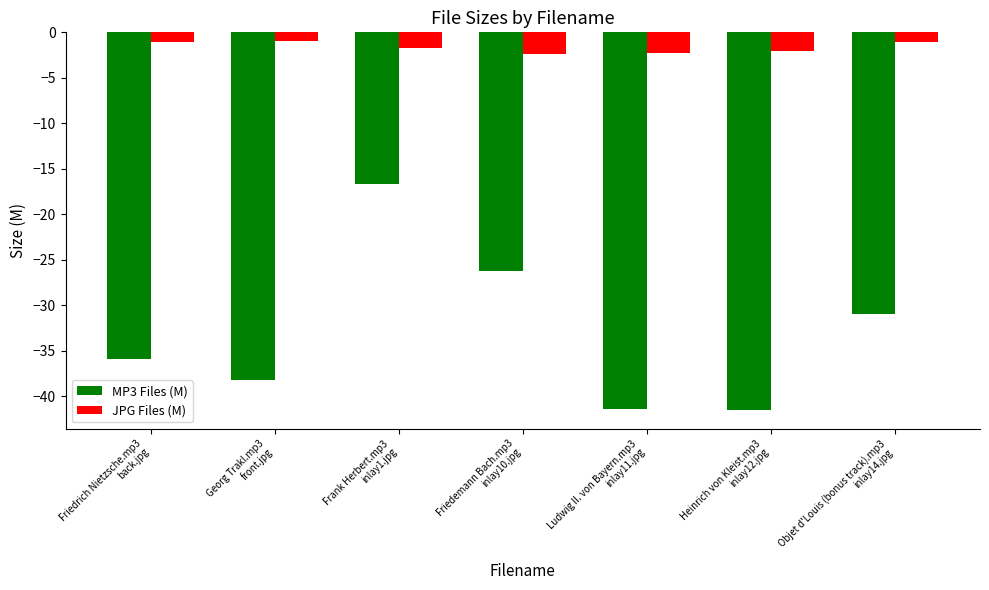

Count the number of data series in this chart.

2